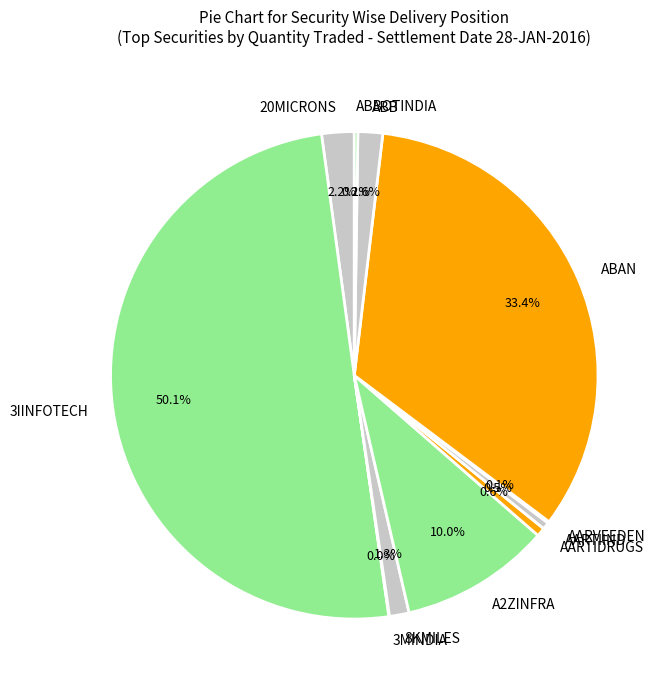

How much of the chart is everything except AARTIIND?

99.5%